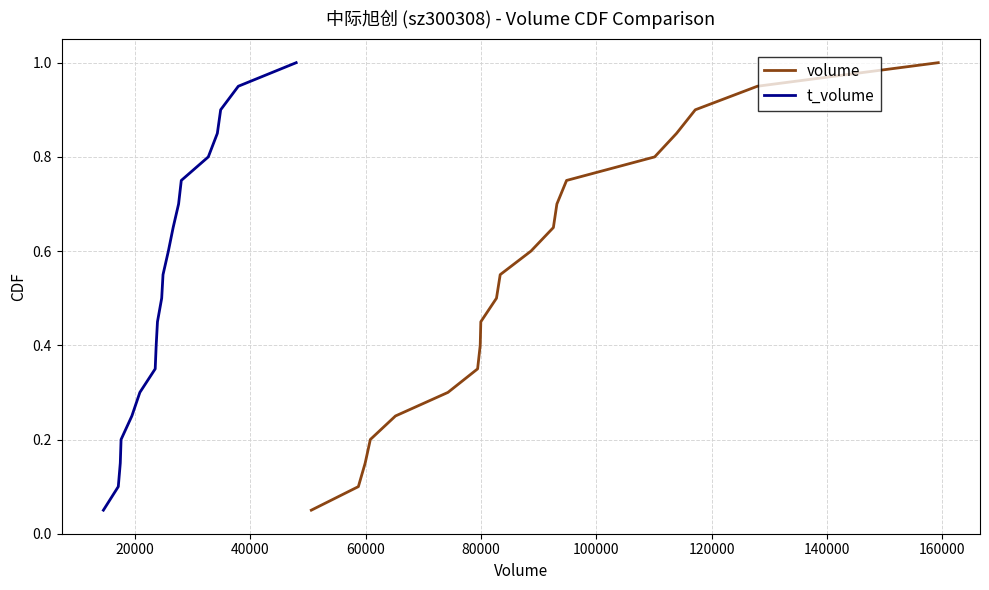

What is the difference between the maximum and minimum values in the volume series?

0.9